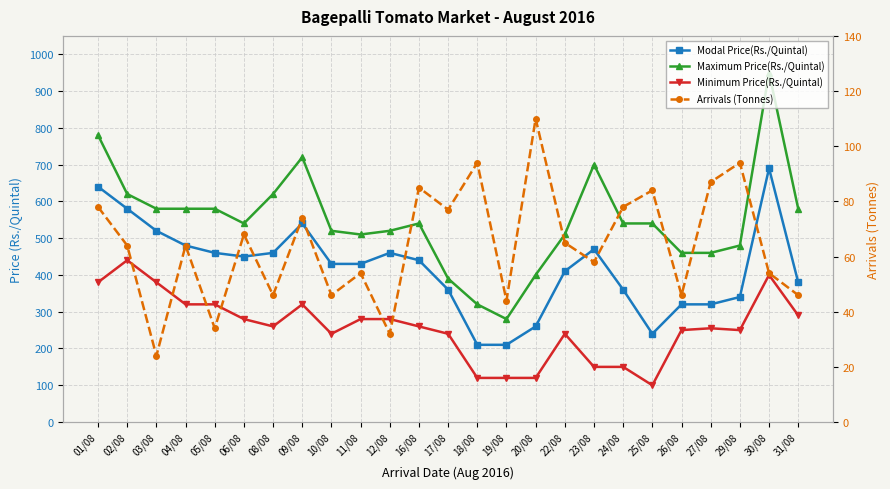

What is the label of the 23rd point from the right?

03/08